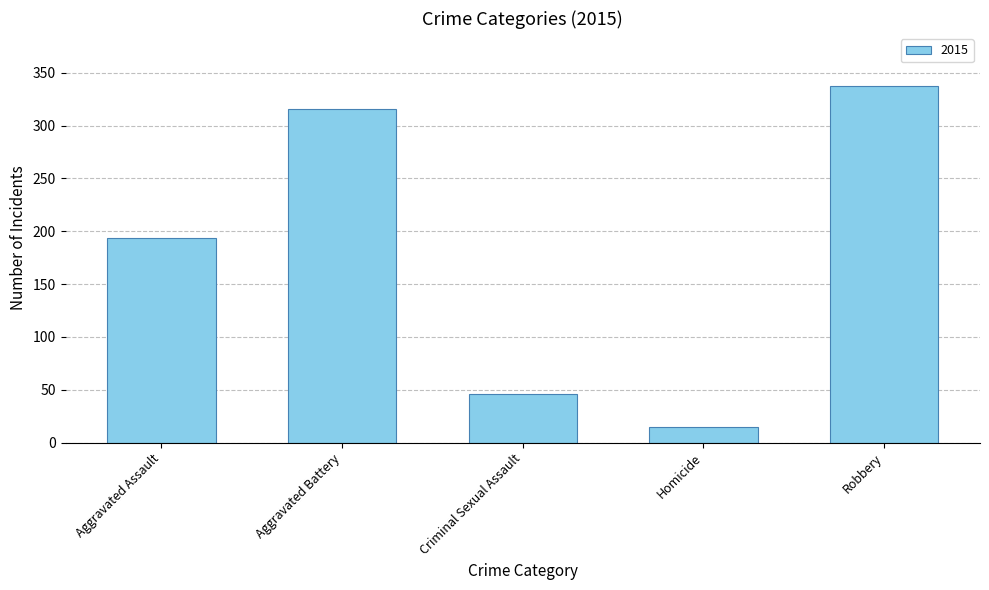

How many series are shown in this chart?

1